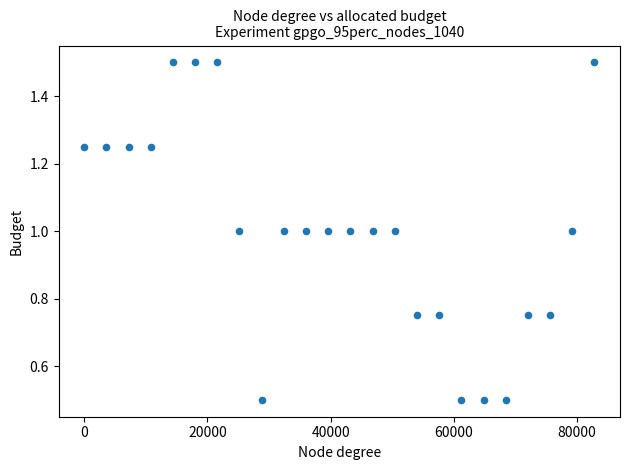

What is the range of X values (max minus min)?

82800.0